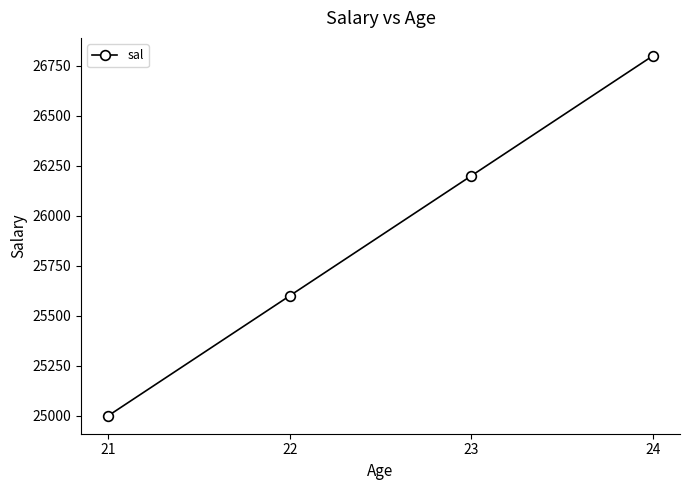

What is the smallest value displayed?

25000